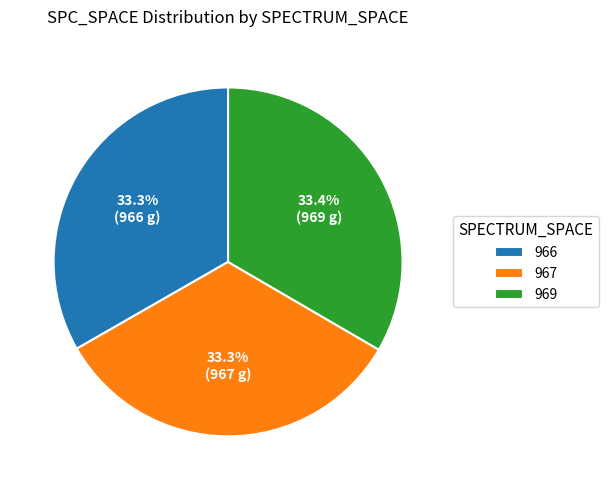

Does 967 represent more than half of the total?

No